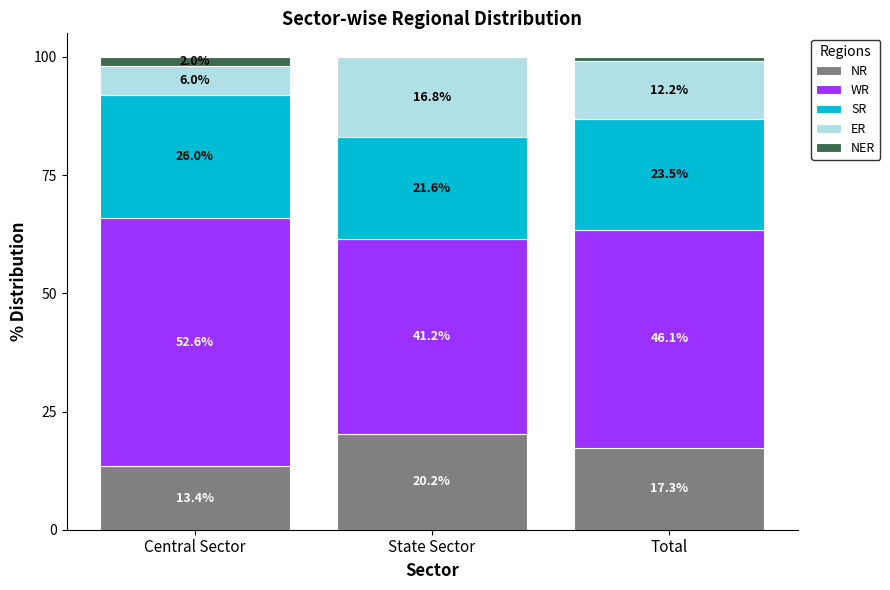

At which label is NR closest to 16?

Total